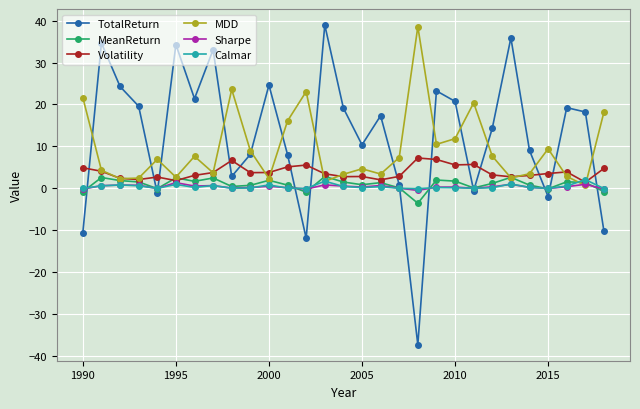

True or false: Calmar has more than 1 points higher than both neighbors.

True